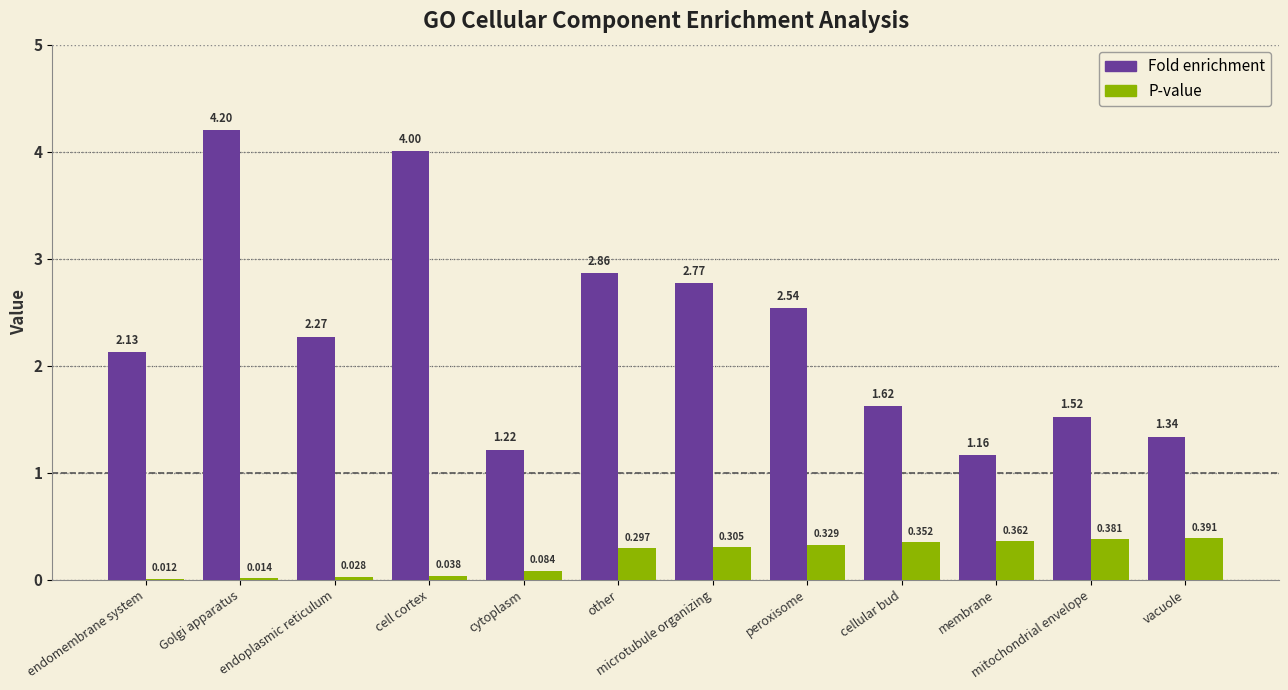

Which category has the highest value across all series?

Golgi apparatus